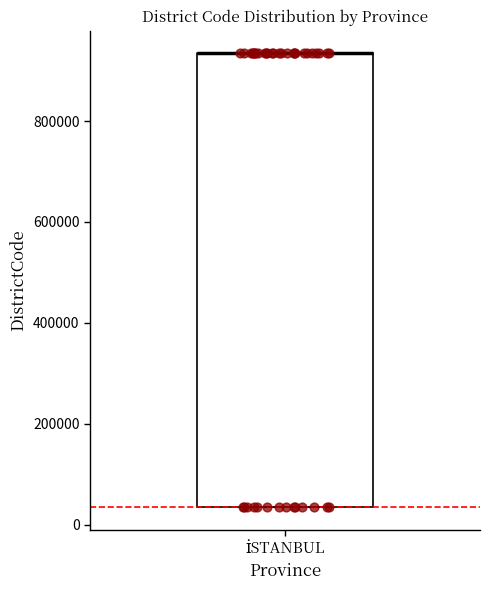

Read this box plot against the y-axis: the position of the median line, the range covered by the box, and the ends of both whiskers. The values are not printed on the chart, so give them approximately, as read against the axis.

median 940000 (drawn on the box's upper edge), box 40000 to 940000, whiskers 40000 to 940000